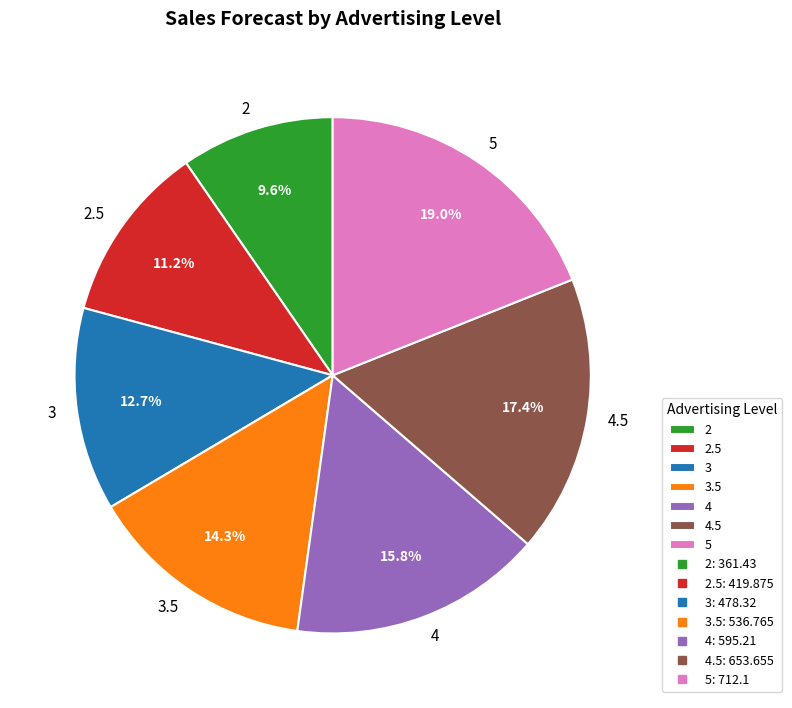

Which category has the smallest portion of the pie?

2